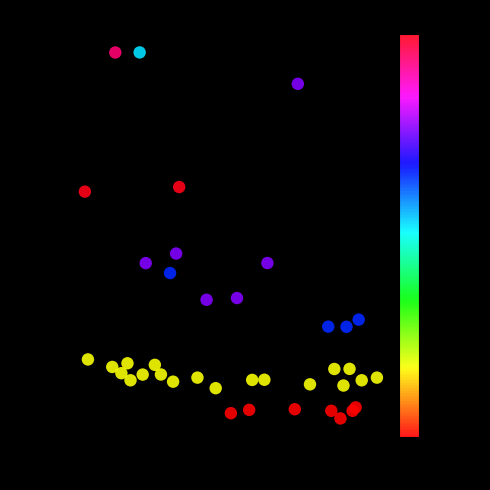

What Y value in the scatter plot is closest to 3007?

2810